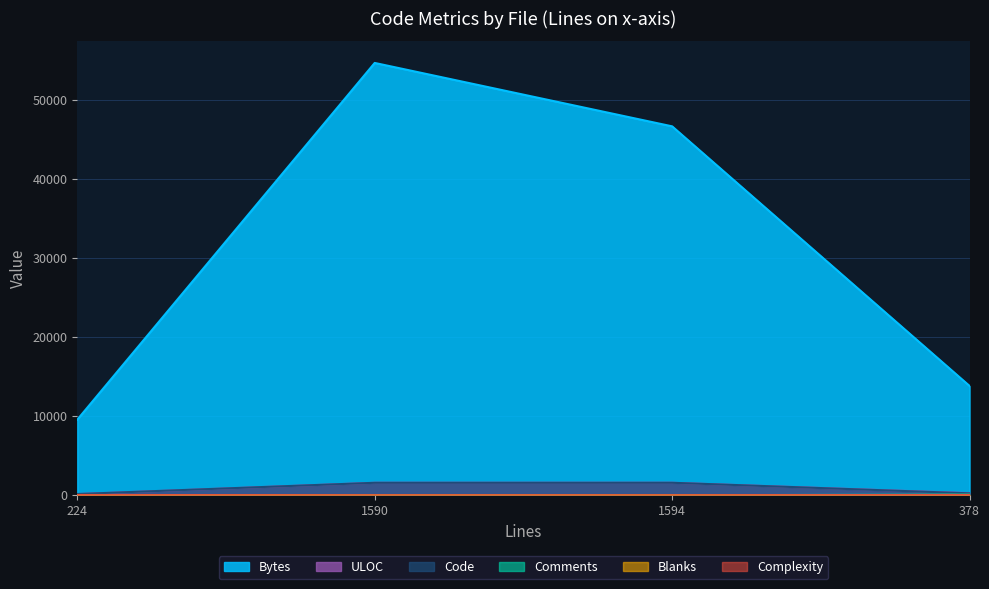

Reading left to right, transcribe all the data shown in this chart.

Code: 158	1580	1582	245
Comments: 29	0	0	95
Blanks: 37	10	12	38
Complexity: 23	0	0	33
ULOC: 151	1581	1583	266
Bytes: 9565	54711	46687	13833